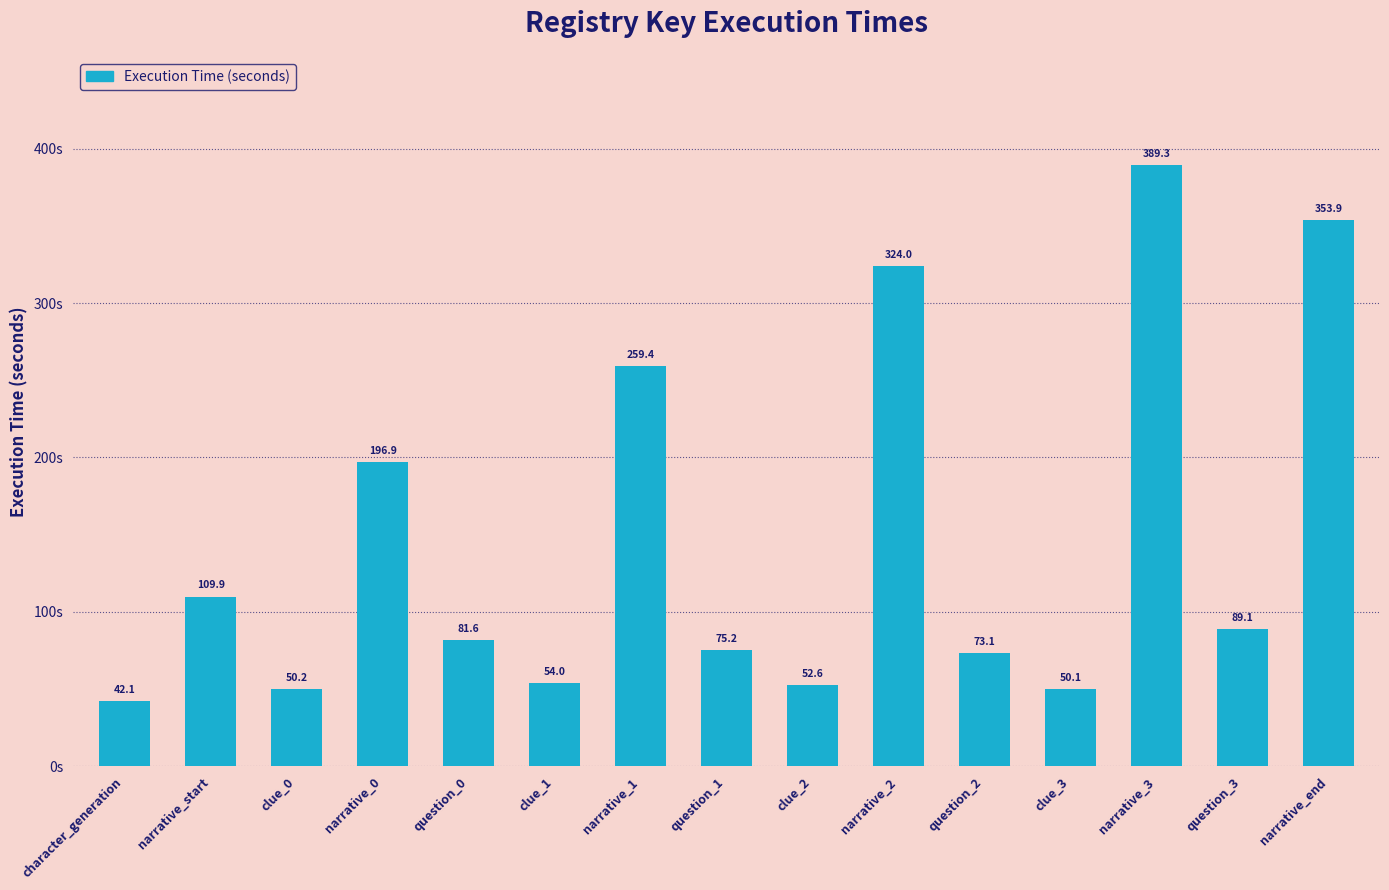

What is the greatest value displayed?

389.3